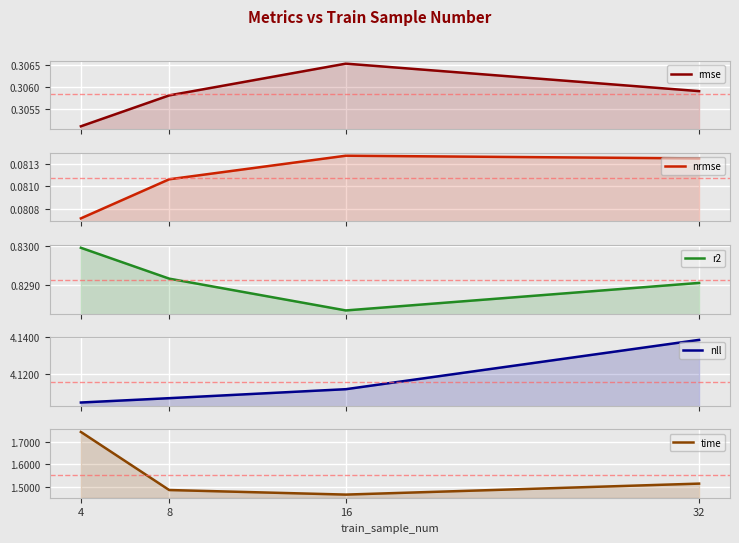

Rank the series at 4 from lowest to highest value.

nrmse, rmse, r2, time, nll